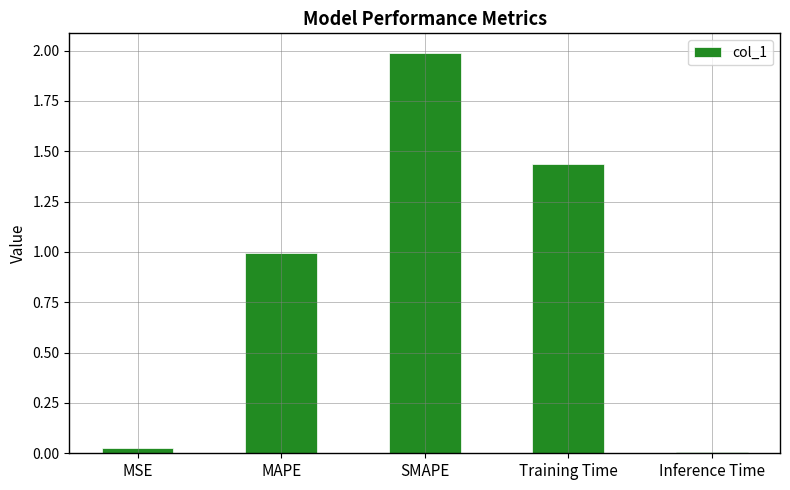

At which category does the chart reach its peak across all series?

SMAPE